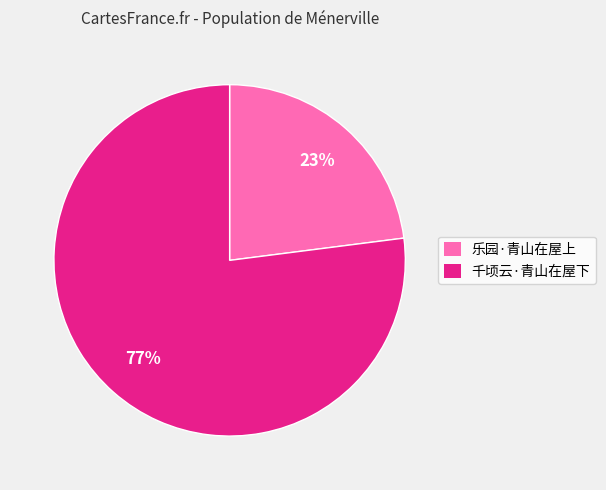

The 乐园·青山在屋上 slice represents 23% of the pie. True or false?

True